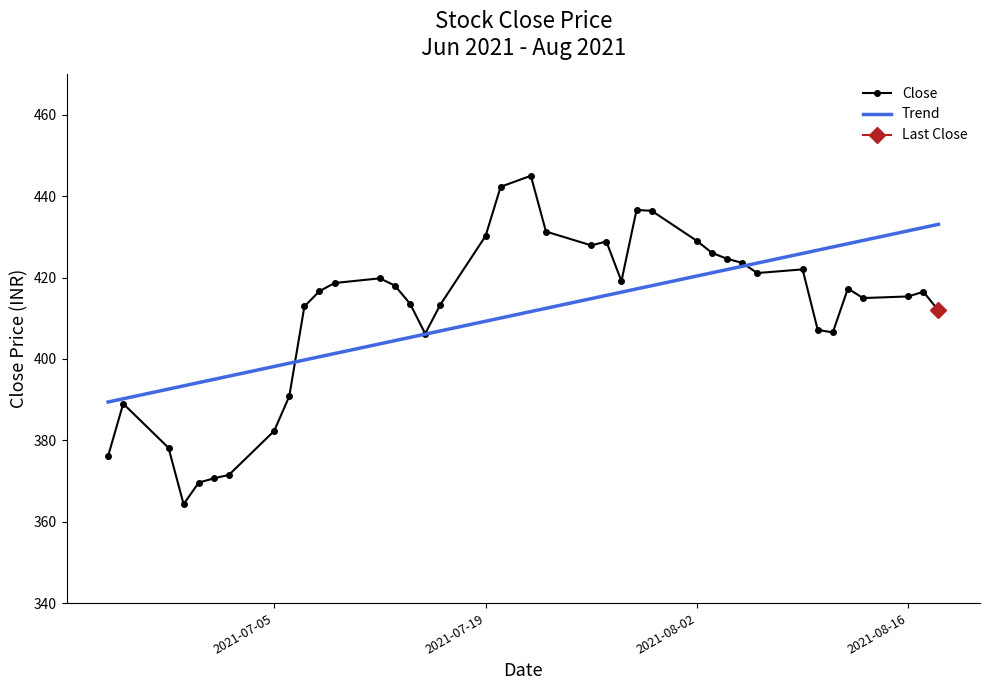

At how many categories does at least one series exceed 397?

32